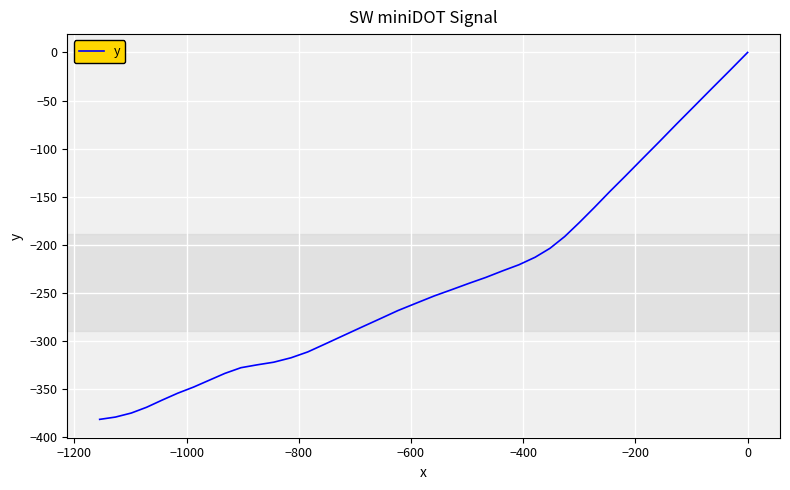

What is the difference between the maximum and minimum values?

381.3